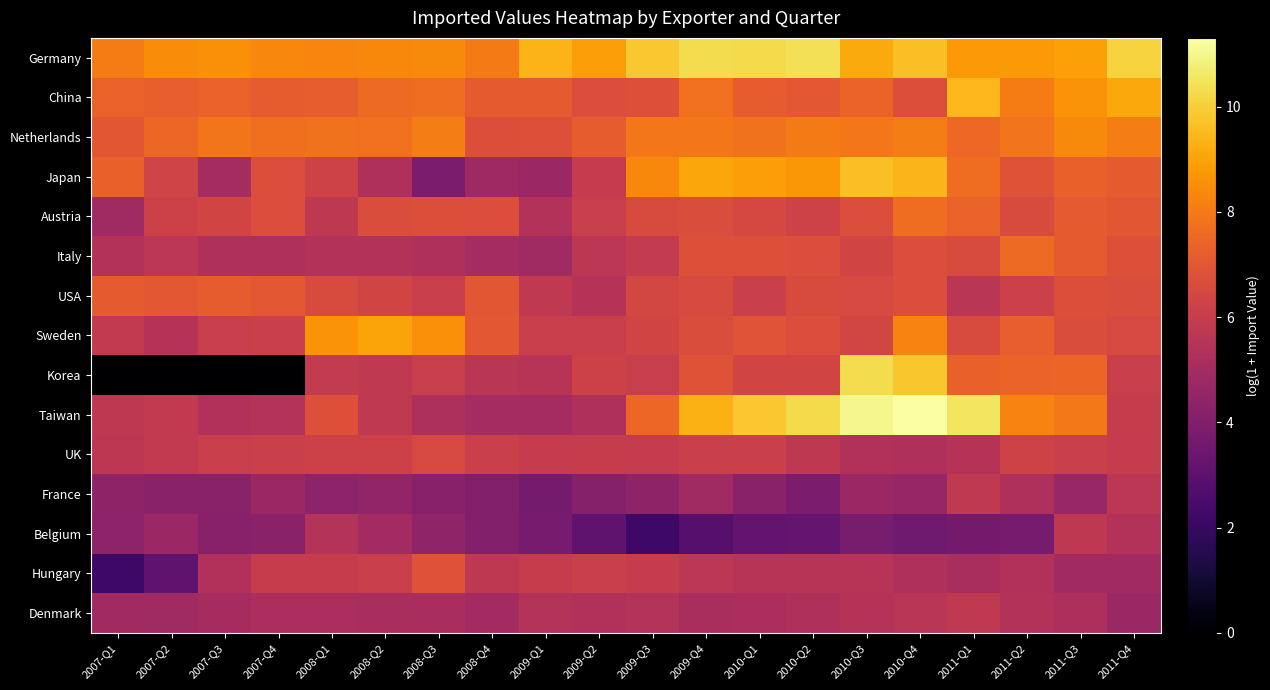

Between 2009-Q4 and 2010-Q4, which is larger?

2009-Q4